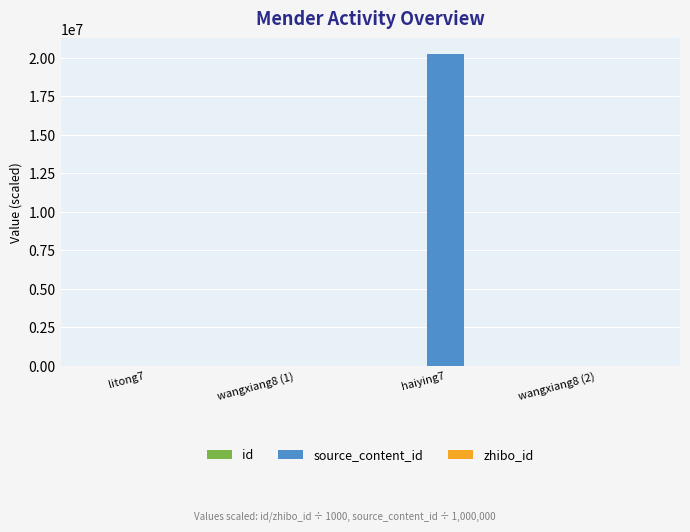

At which category is the sum across all series the highest?

haiying7